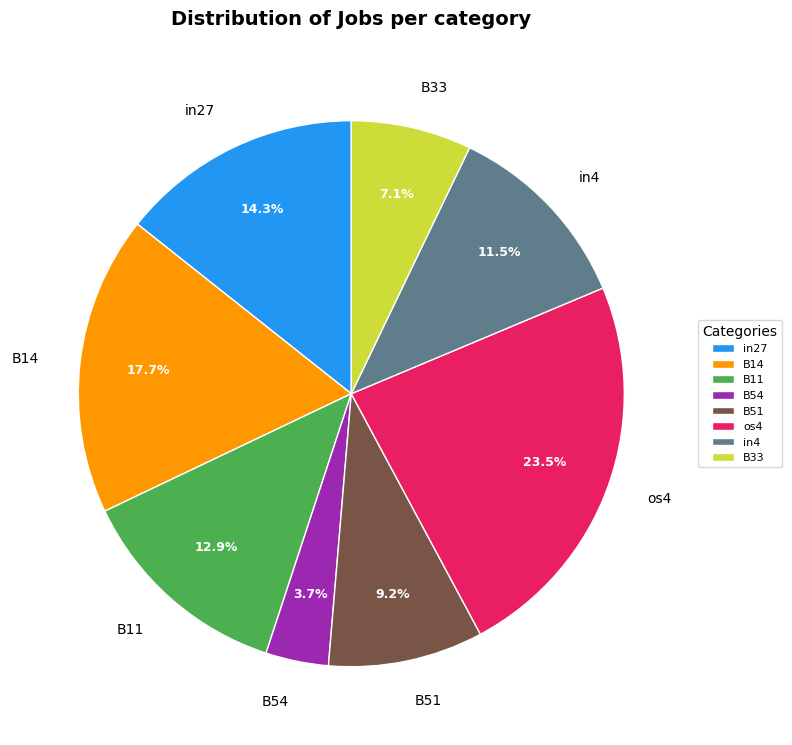

True or false: B11 accounts for 25% of the total.

False